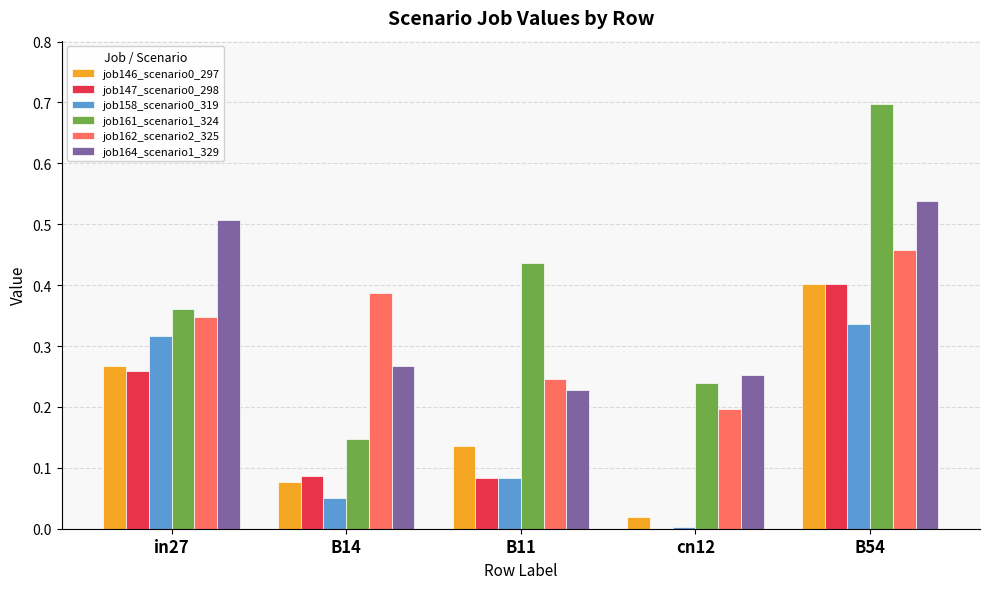

Count the number of data series in this chart.

6